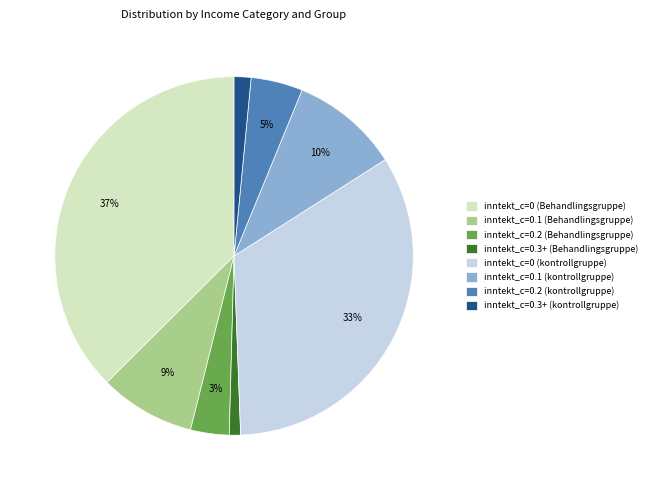

What is the smallest slice in the pie chart?

inntekt_c=0.3+ (Behandlingsgruppe)